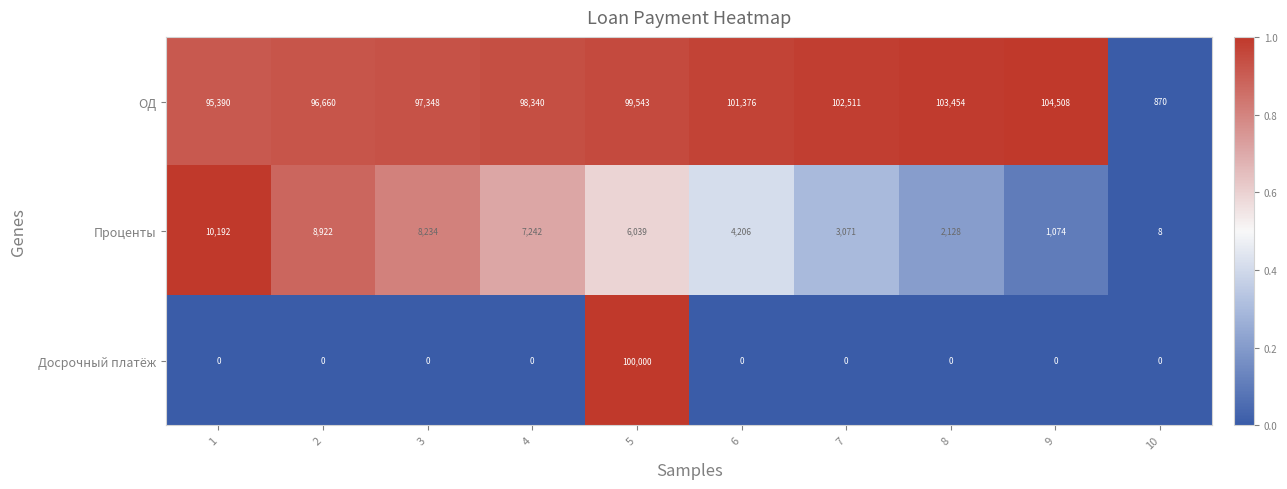

What value does the Проценты series have at 9?

1074